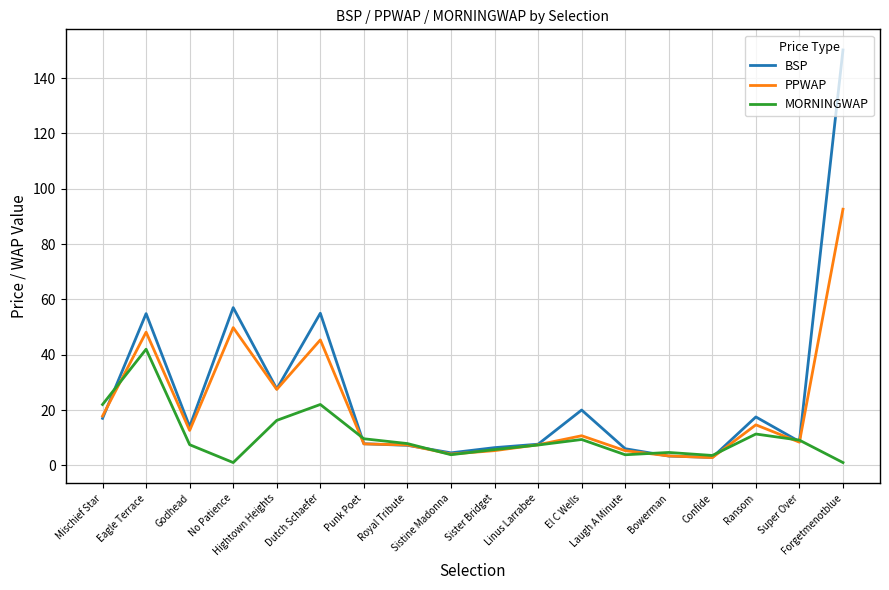

What are all the series names shown in the legend?

BSP, PPWAP, MORNINGWAP